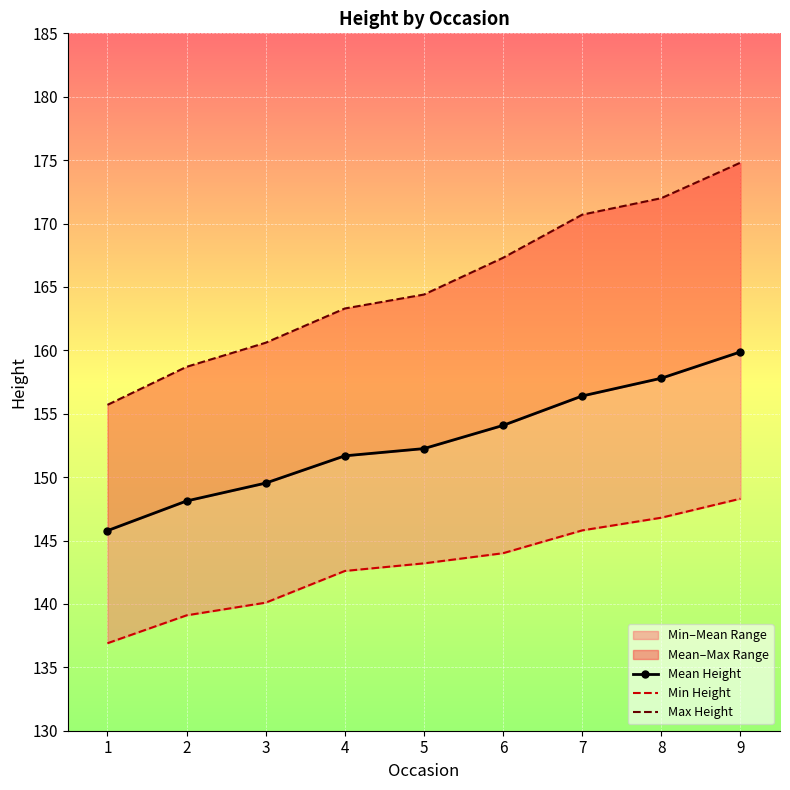

Which category has the lowest value in the Max Height series?

1